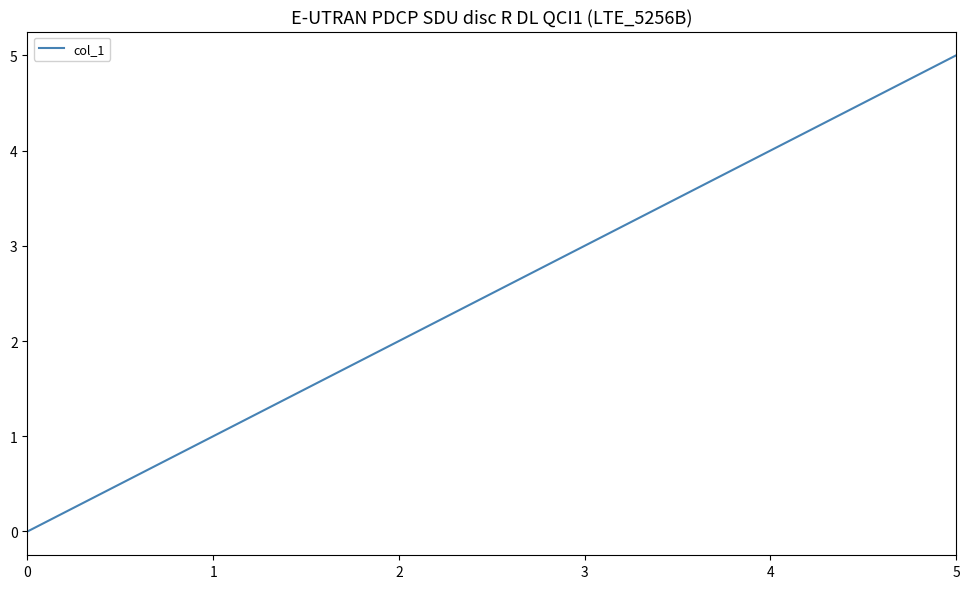

What is the ratio of the value at 5 to the value at 3?

1.7